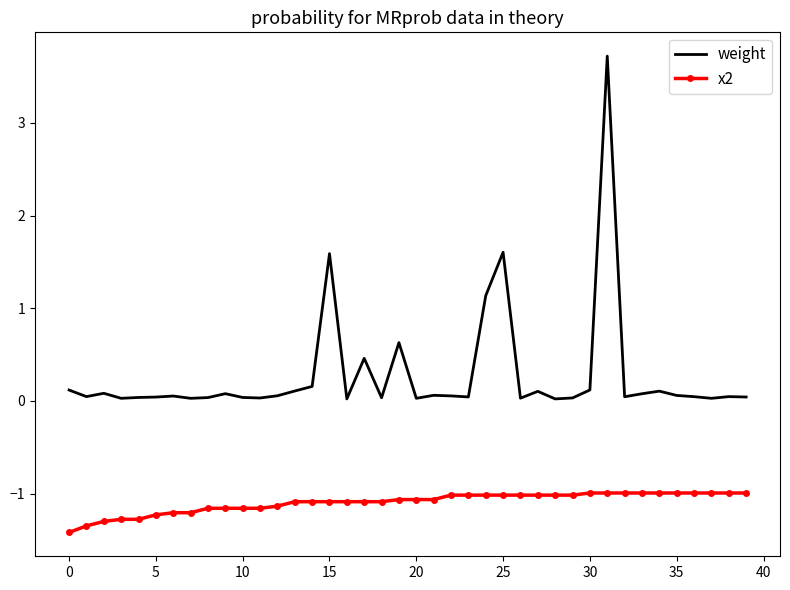

What is the minimum value shown in the chart?

-1.4